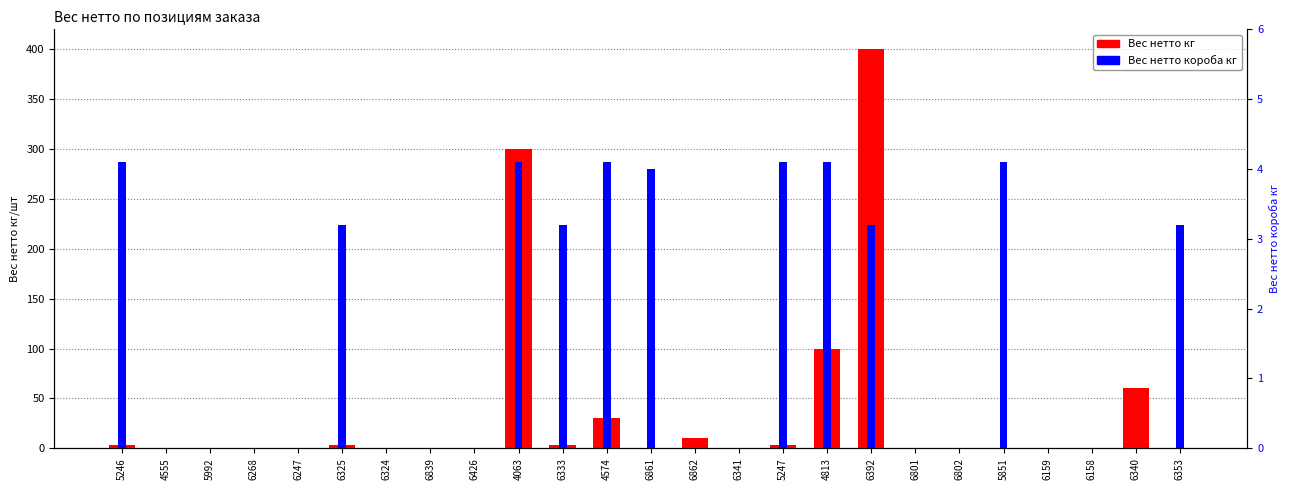

Does the chart contain stacked bars?

No